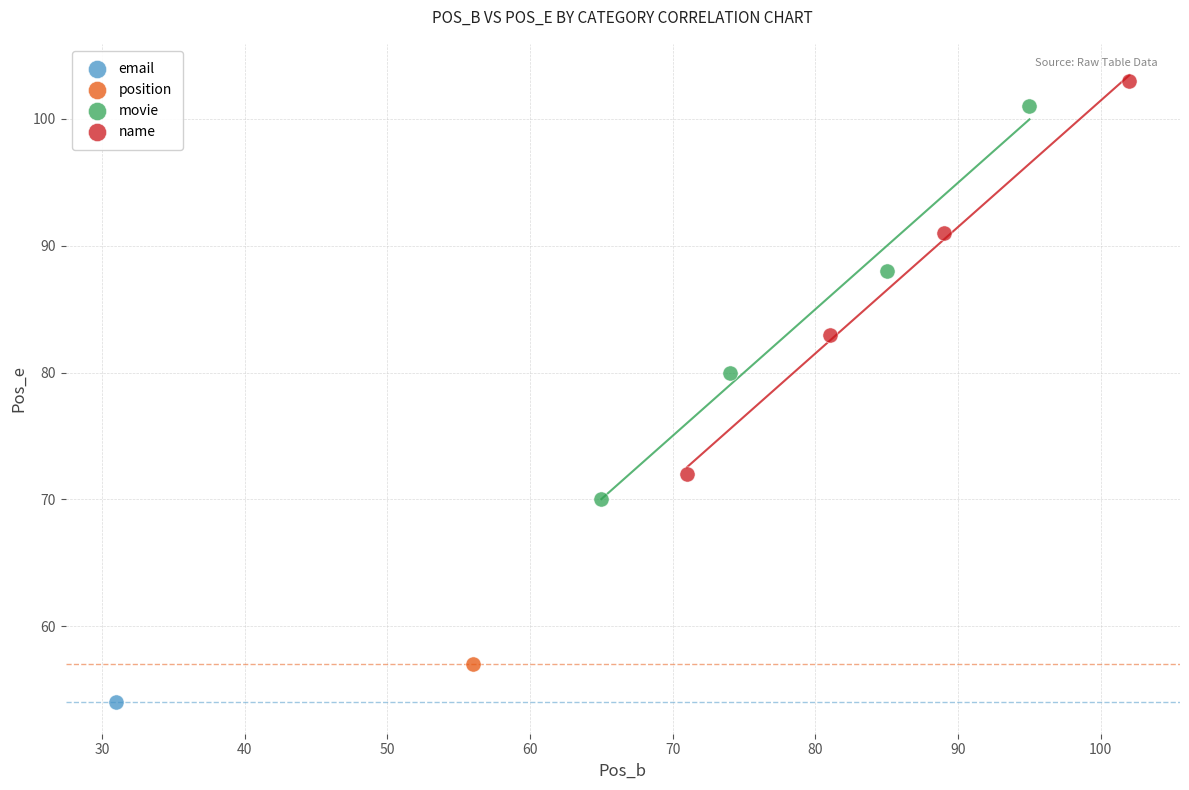

What are all the series names shown in the legend?

email, position, movie, name